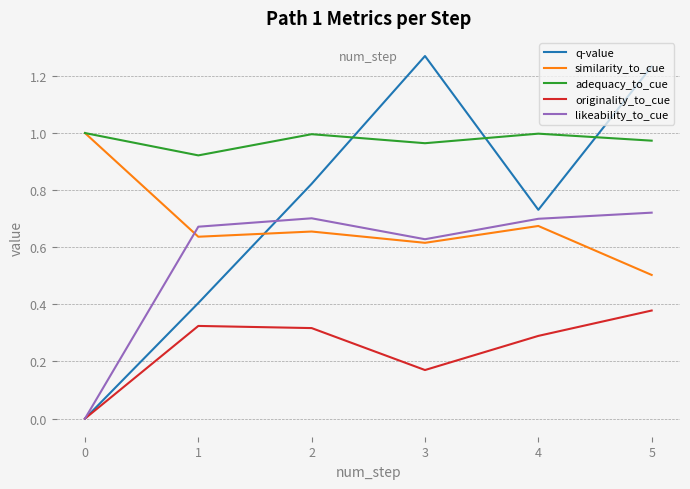

True or false: likeability_to_cue has a value of 1.2 at 2.

False